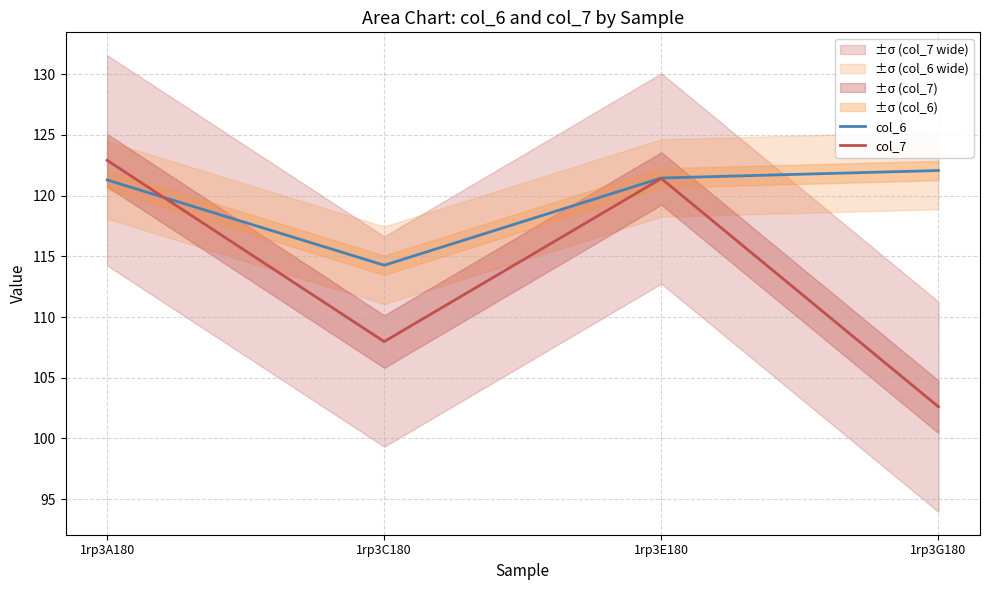

What is the sum of all col_6 values?

479.1